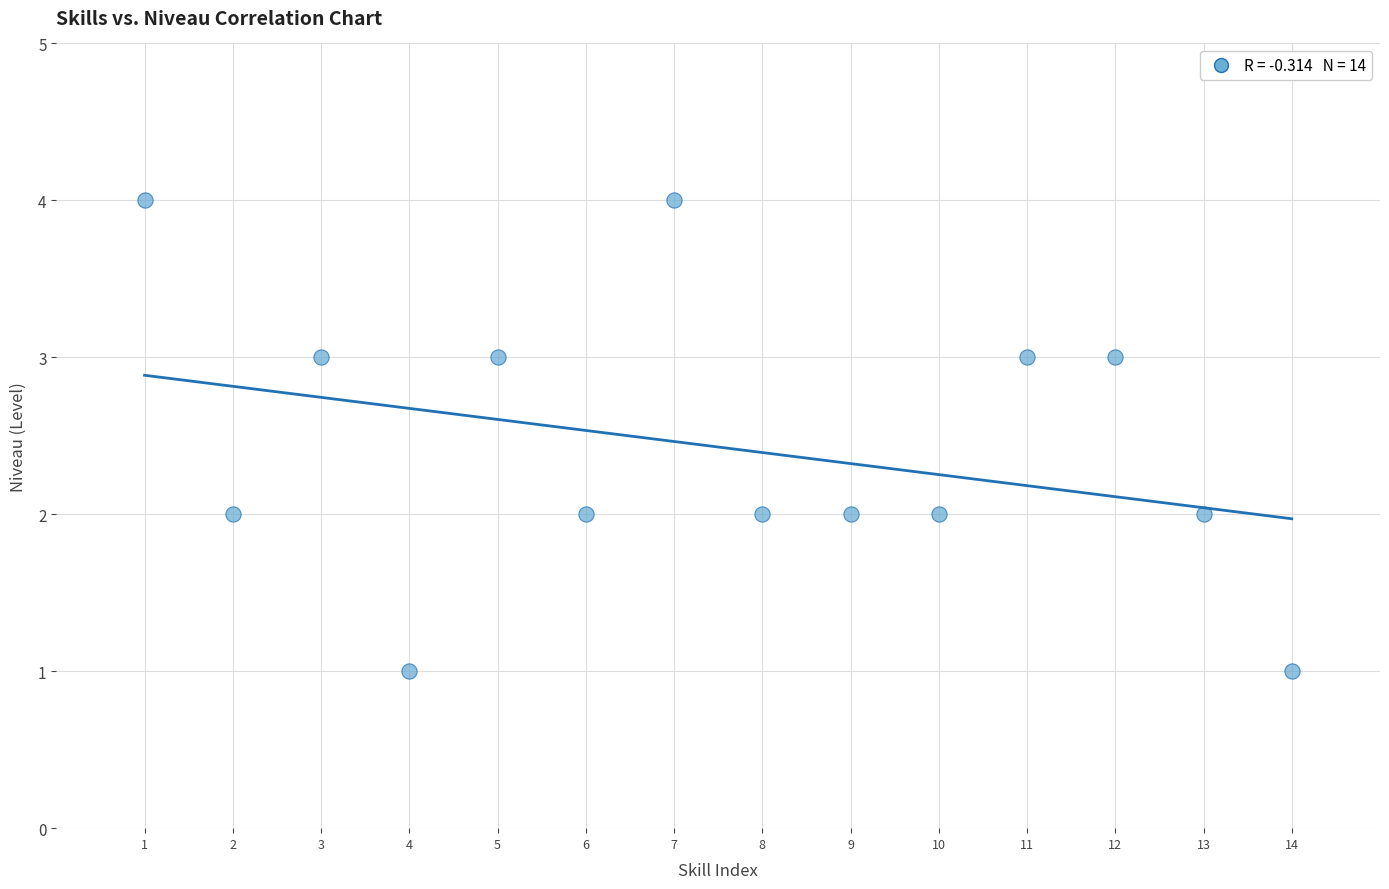

What is the range of X values (max minus min)?

13